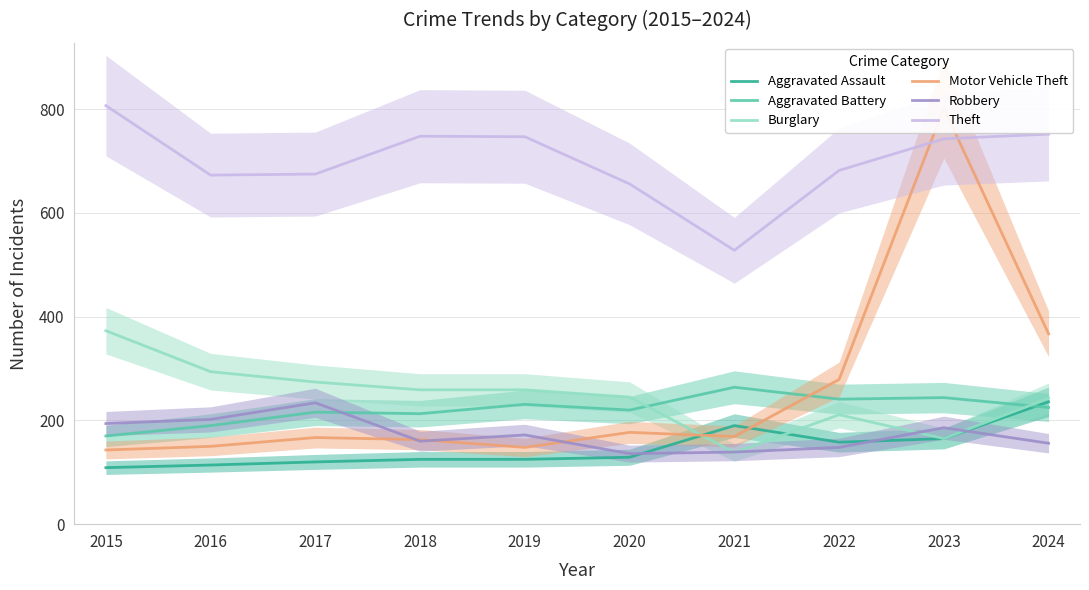

At which category is the sum across all series the highest?

2023